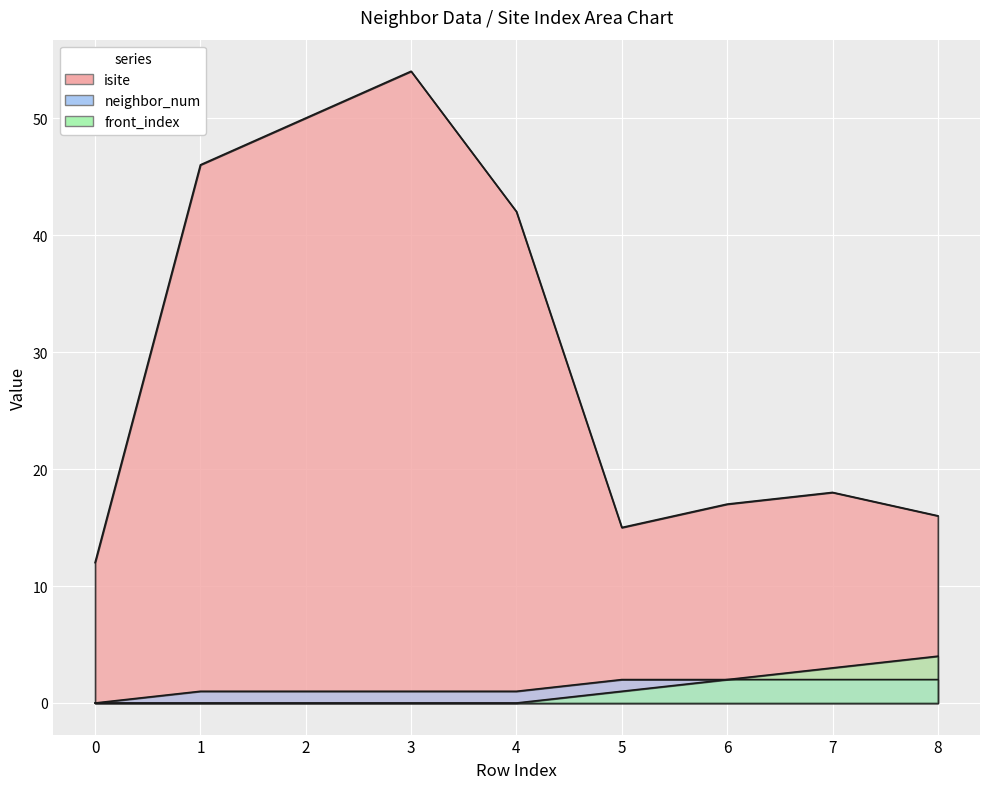

What are all the series names shown in the legend?

isite, neighbor_num, front_index